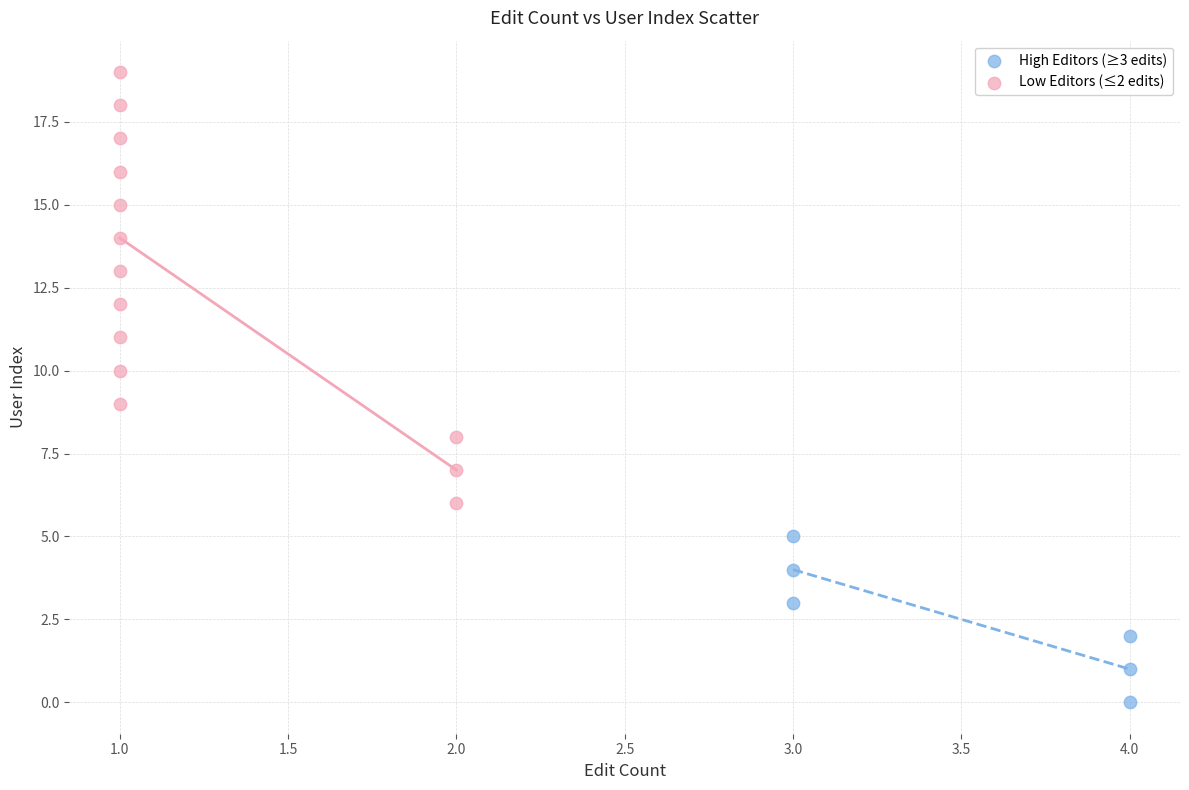

Which series contains the highest Y value?

Low Editors (≤2 edits)